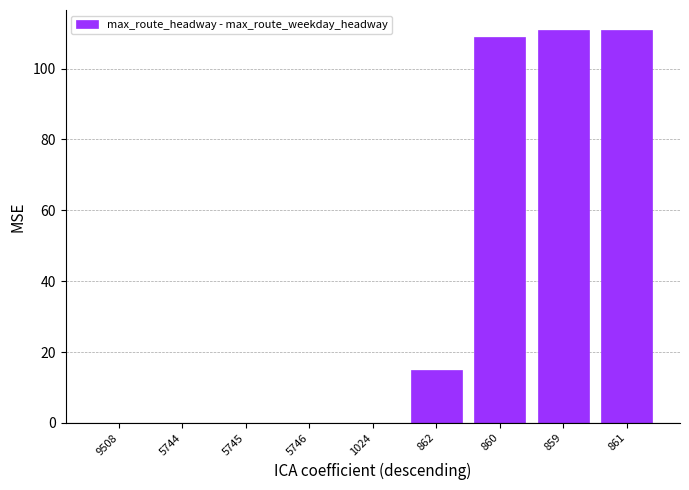

Reading left to right, list all the values displayed in this chart.

0	0	0	0	0	15	109	111	111